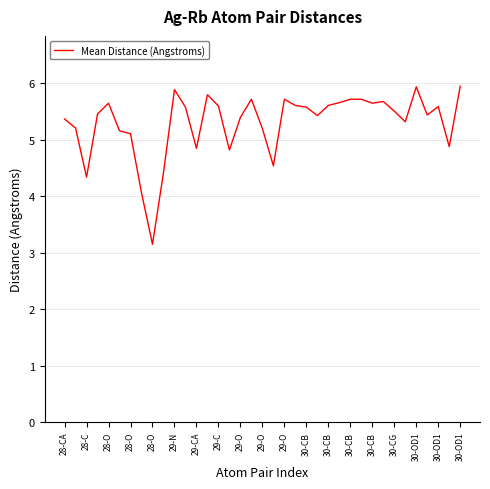

What is the difference between the maximum and minimum values?

2.8